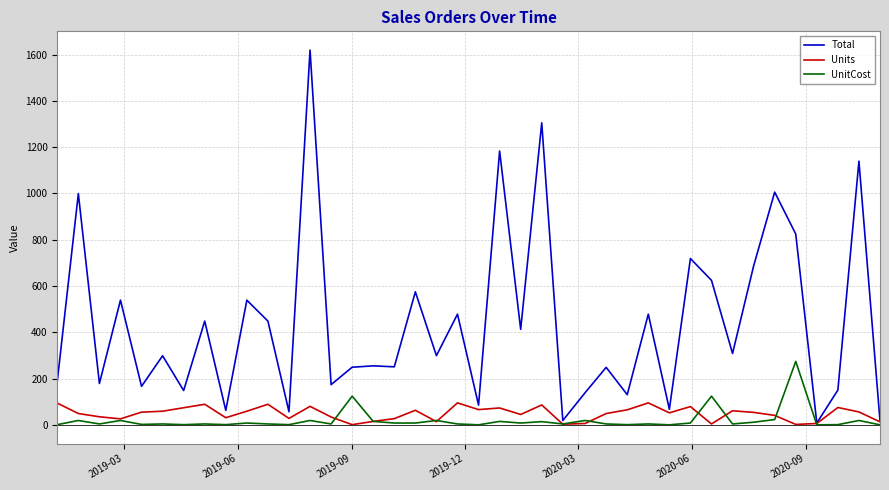

Which series has the largest total across all categories?

Total